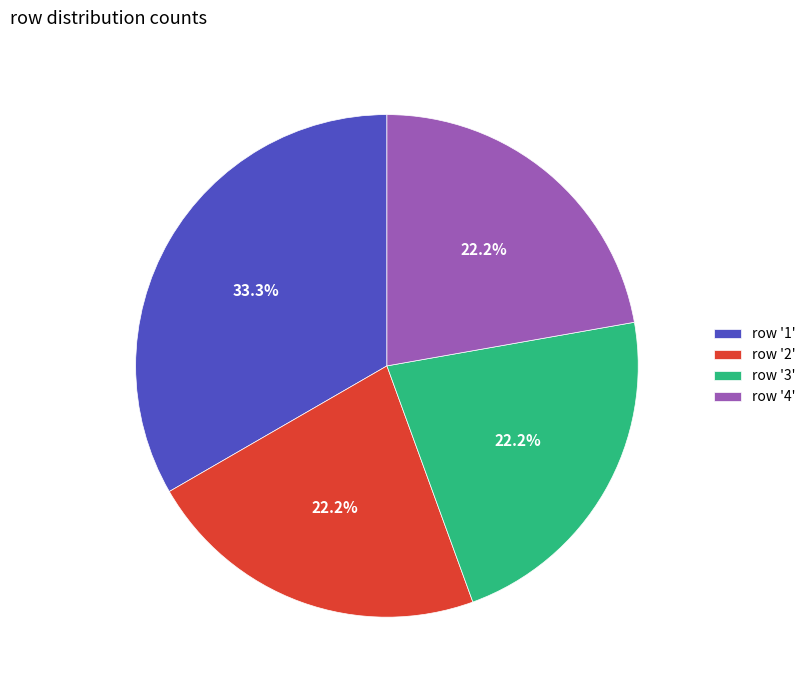

How many slices are in this pie chart?

4